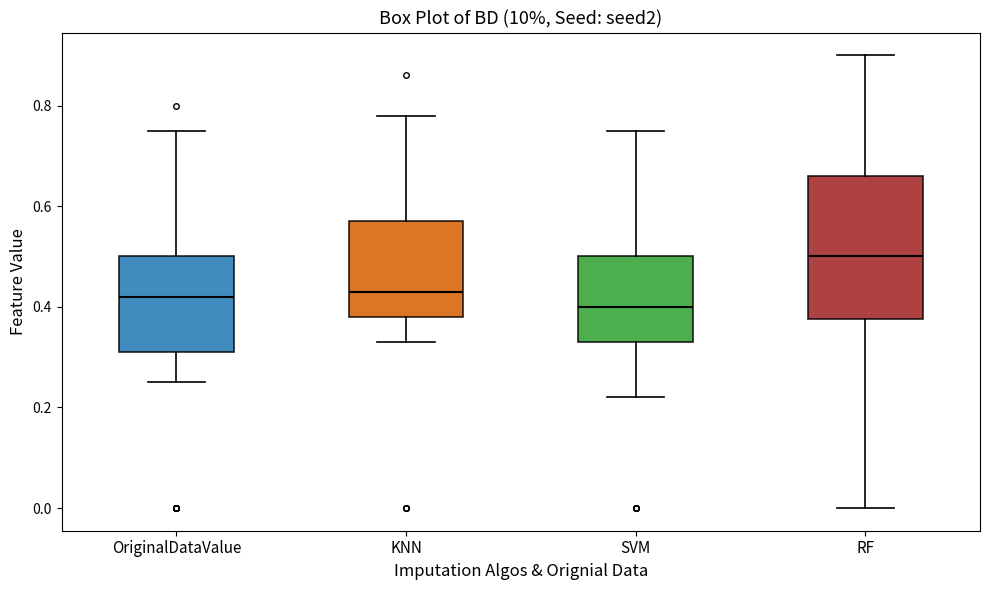

Which box's median line is the highest?

RF